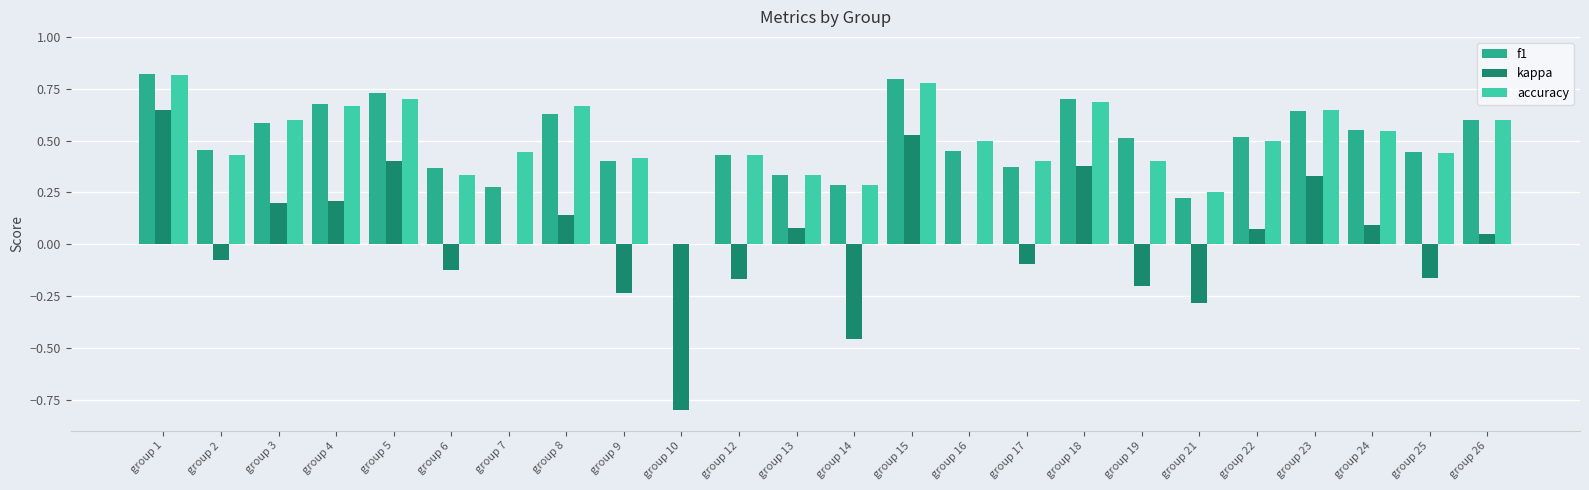

What is the sum of the f1 values at group 15 and group 26?

1.4